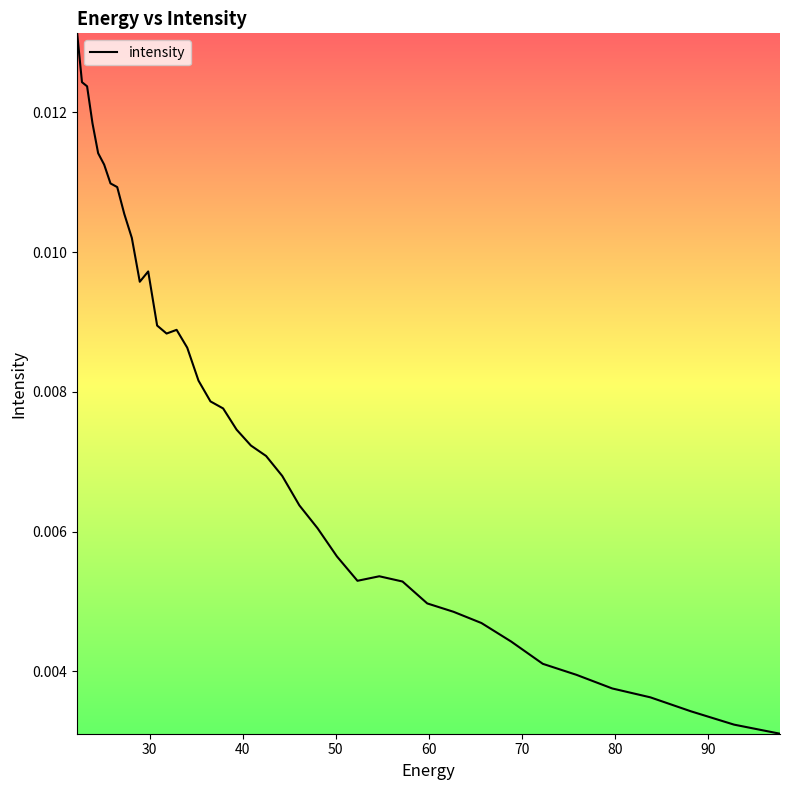

Does the chart have visible grid lines?

No